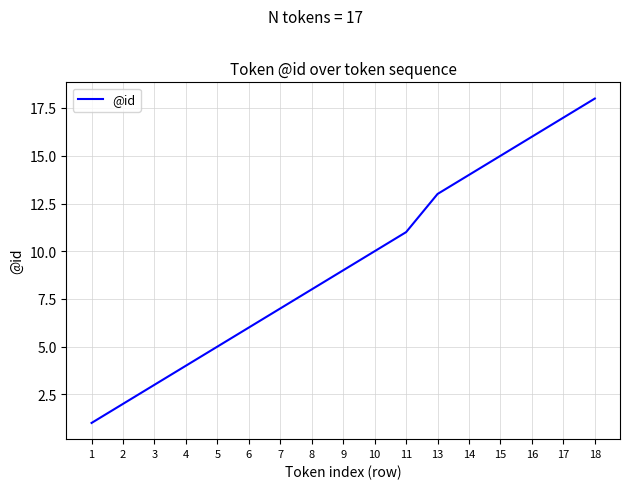

What is the sum of the values at 1 and 18?

19